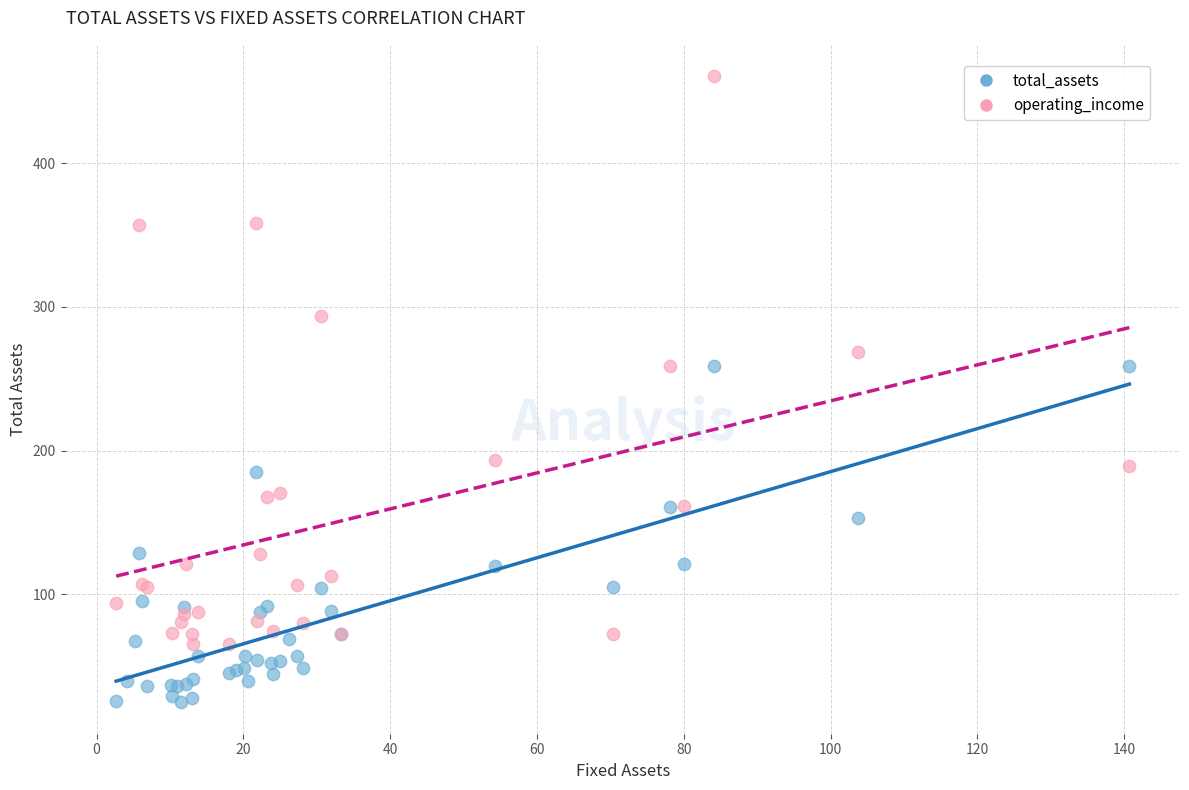

Which series contains the lowest Y value?

total_assets